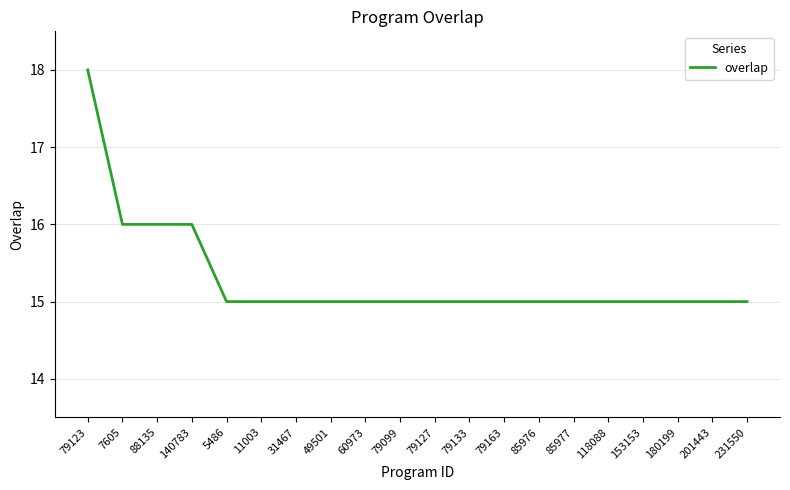

Does the chart have visible grid lines?

Yes